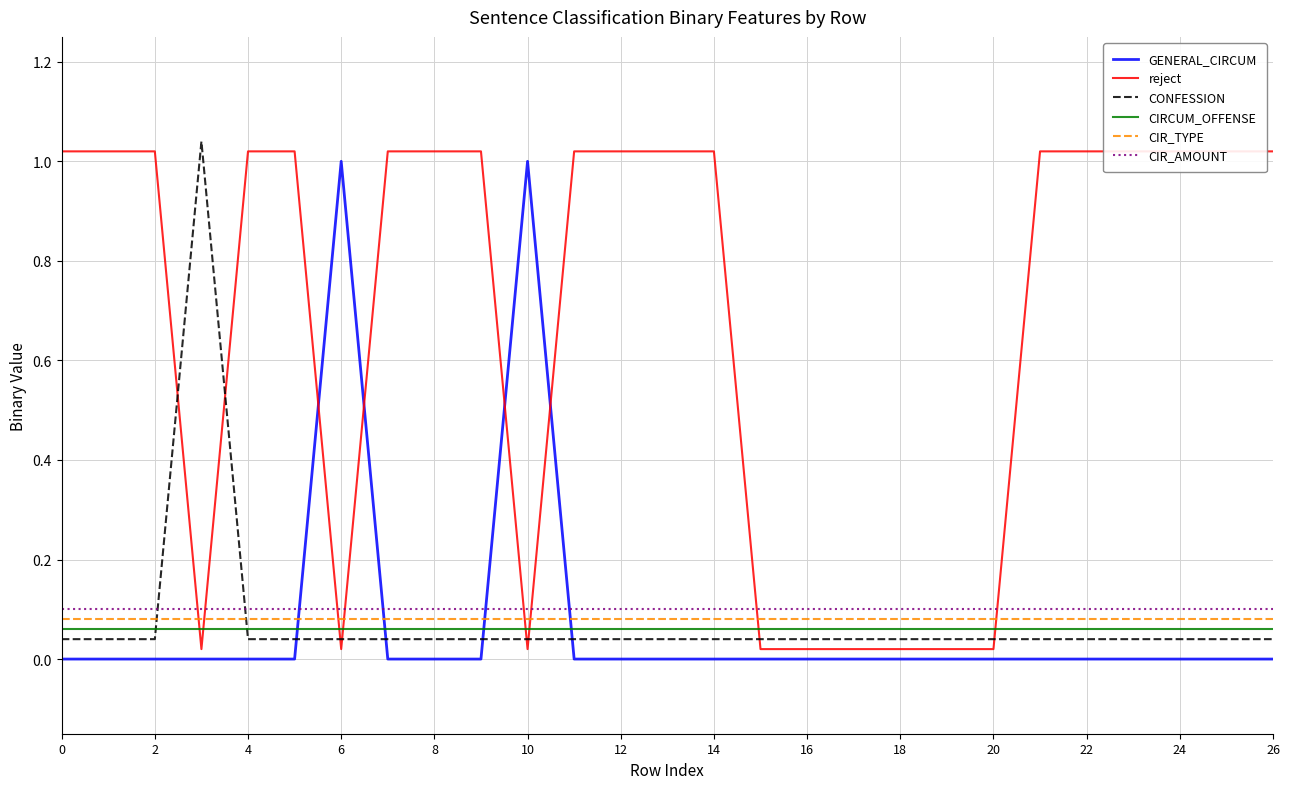

True or false: CIR_AMOUNT and GENERAL_CIRCUM cross at least once.

True